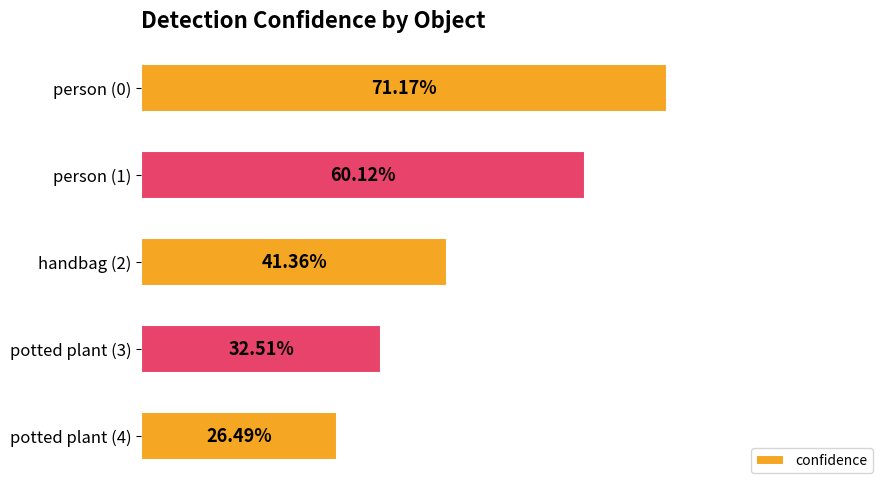

Are the bars horizontal?

Yes